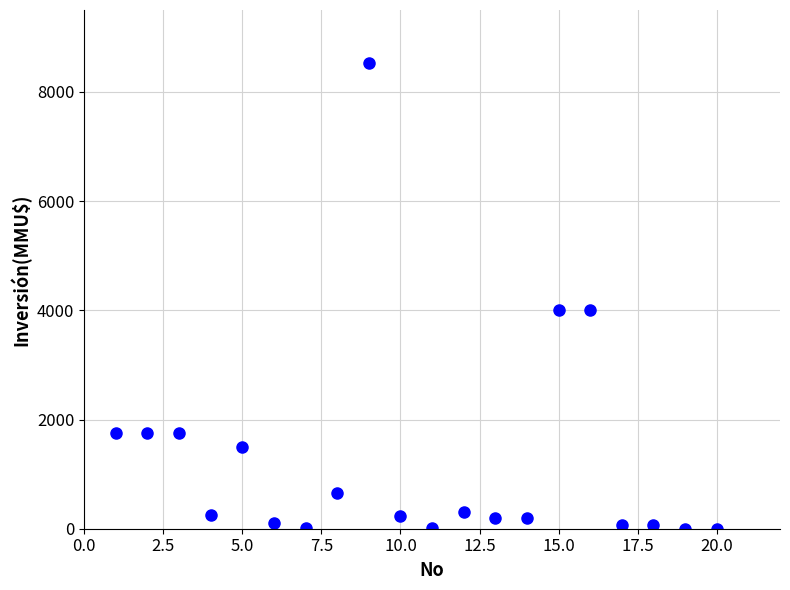

What is the range of Y values (max minus min)?

8521